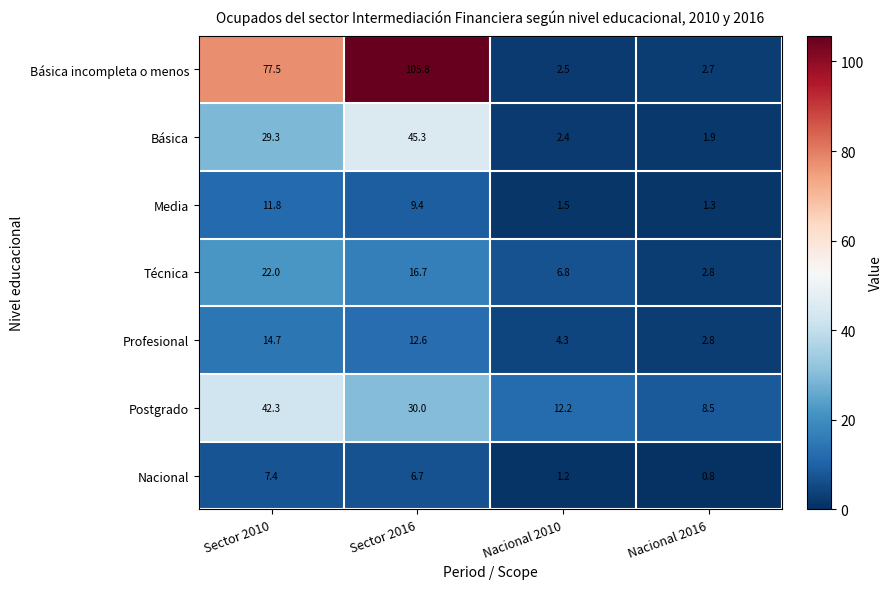

Which series has the largest total across all categories?

Básica incompleta o menos